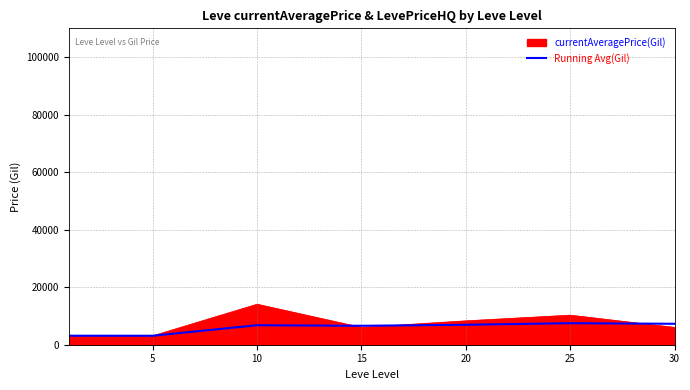

Rank the series by their maximum value, from lowest to highest.

Running Avg(Gil), currentAveragePrice(Gil)